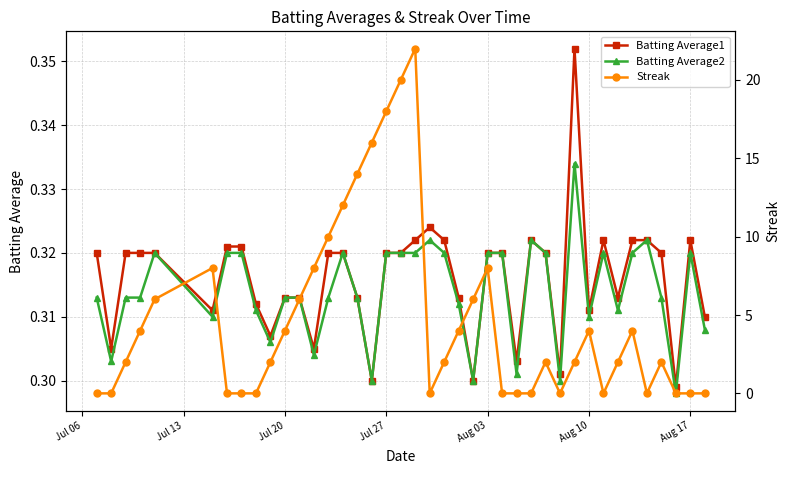

At how many categories does at least one series exceed 2?

18